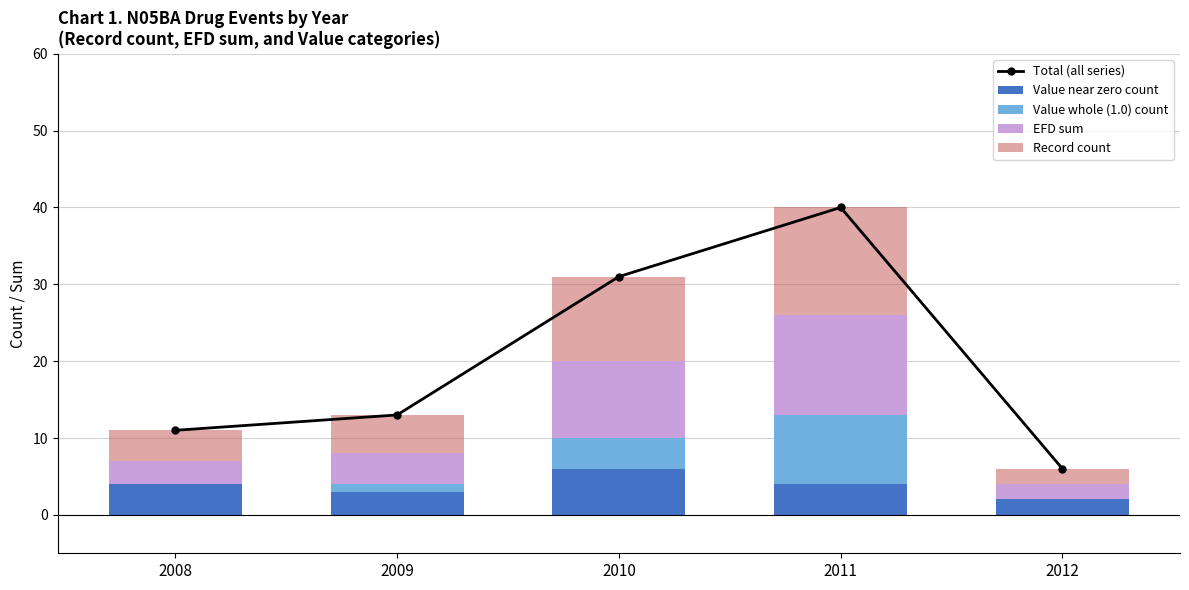

At which label is Value whole (1.0) count closest to 4?

2010